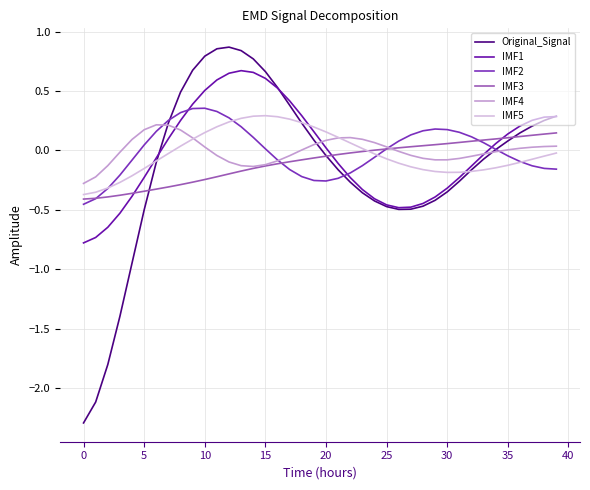

What is the value of the Original_Signal point at the 8th from the left?

0.2